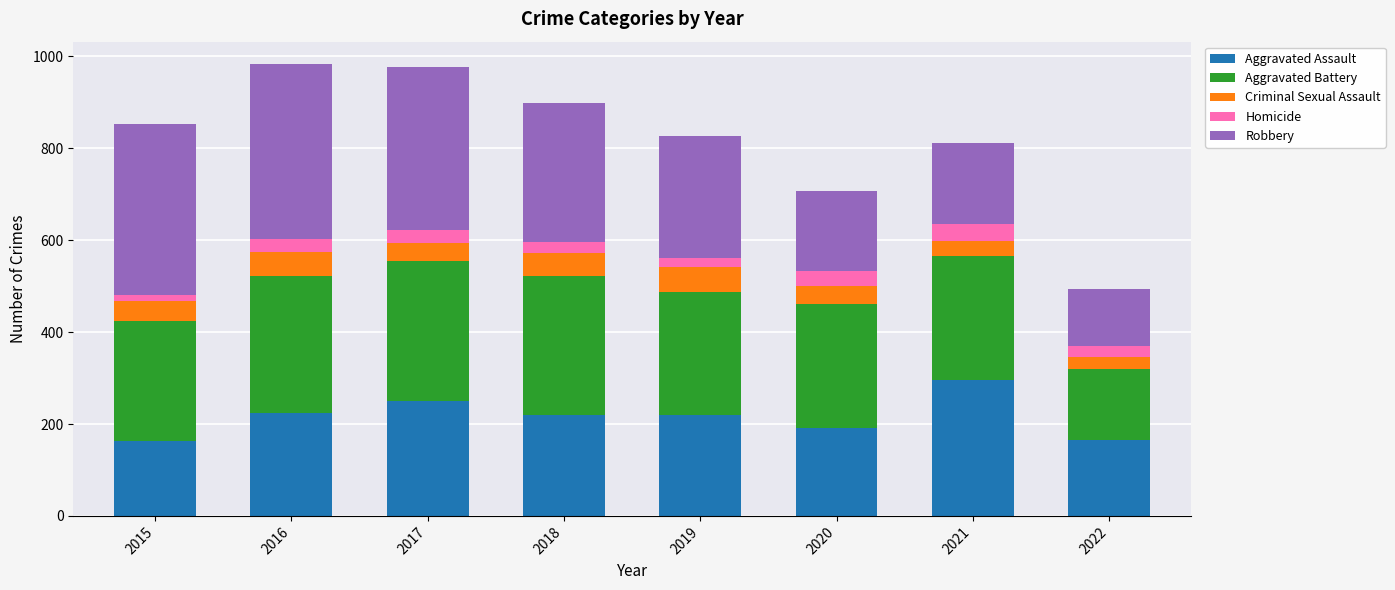

What is the total value across all series at 2021?

811